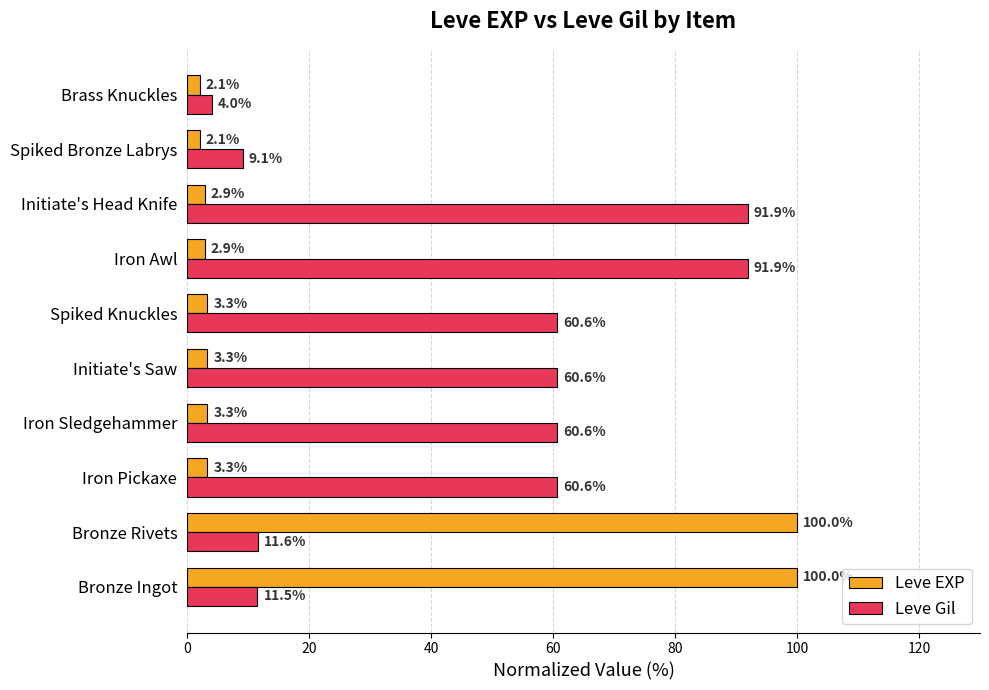

What is the difference between the highest and lowest values at Bronze Ingot?

88.5